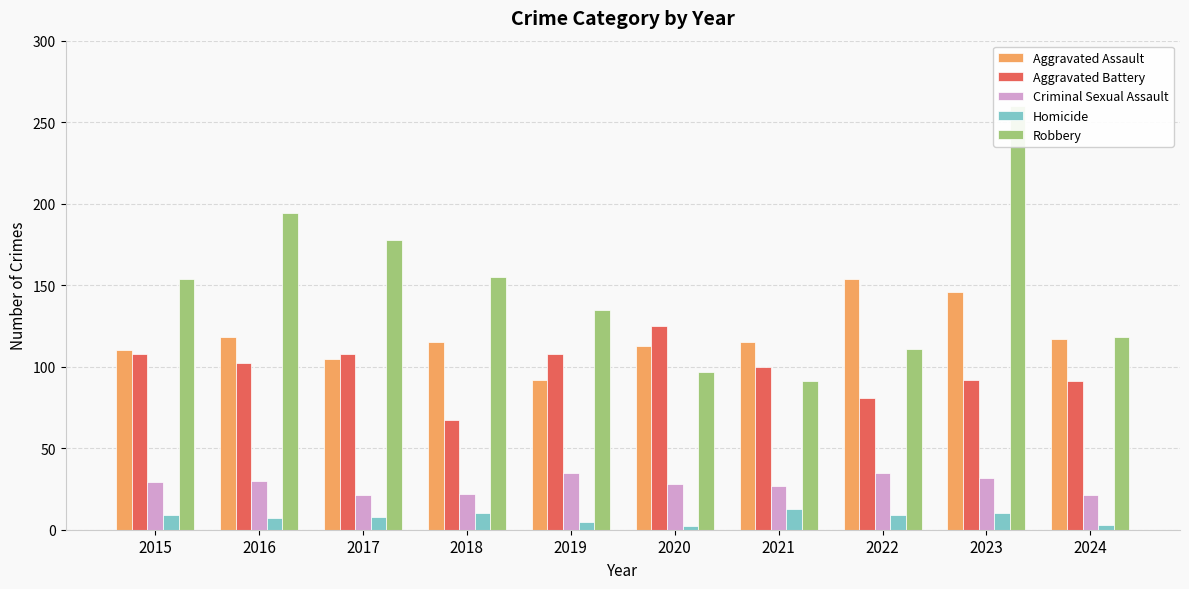

What is the value of the Criminal Sexual Assault bar at the 5th from the left?

35